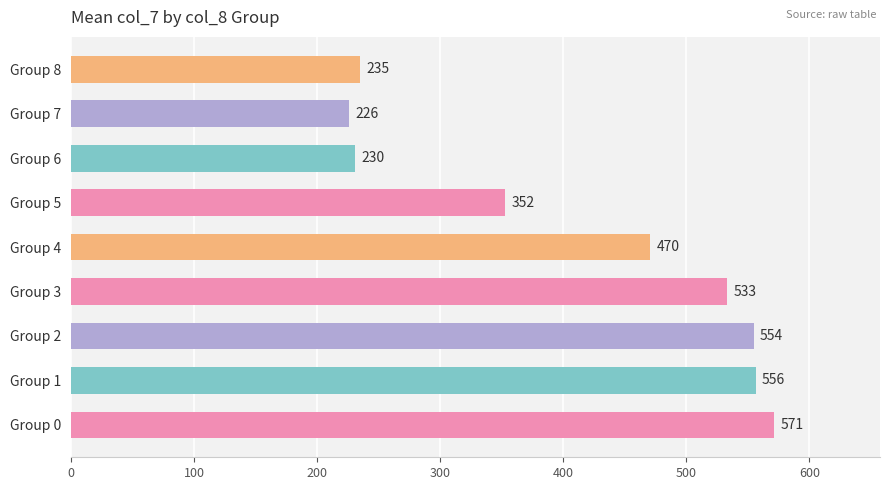

How many values exceed 470?

5